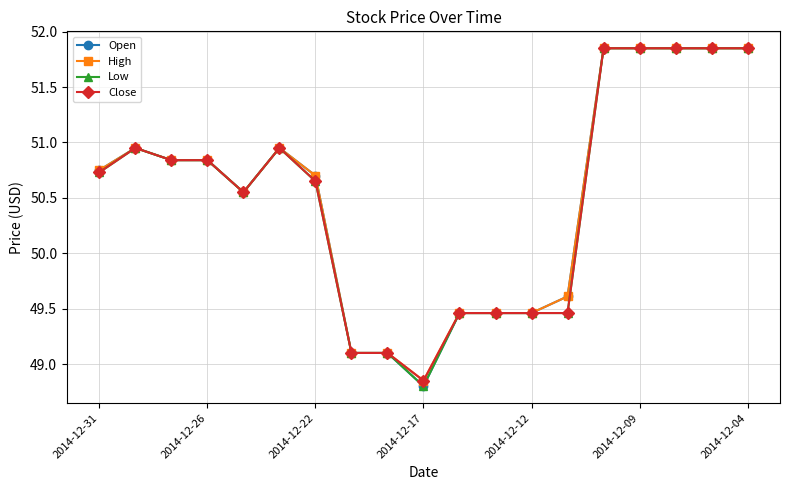

True or false: Low has more than 1 interior local peaks.

True